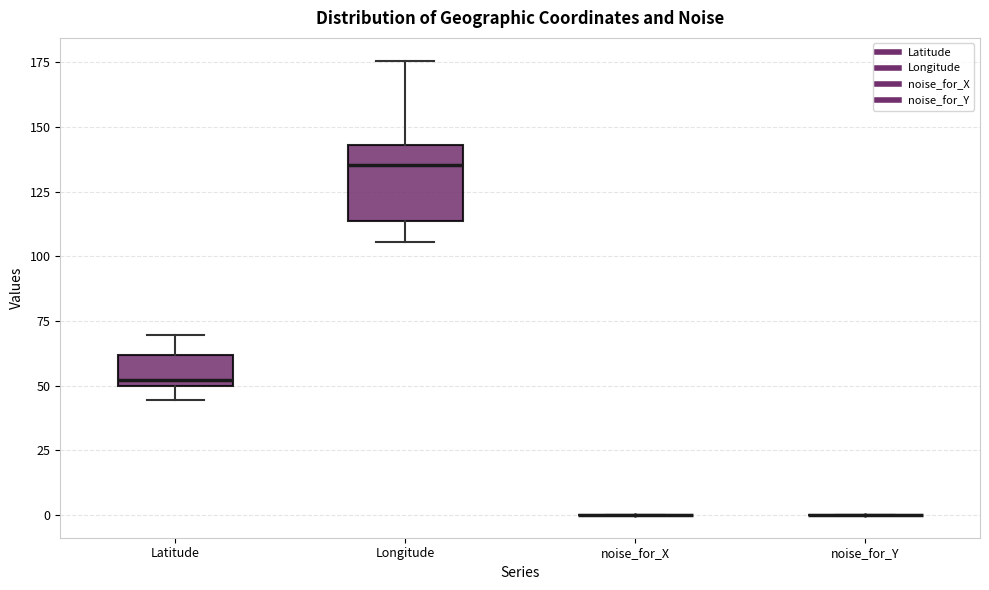

Reading left to right, transcribe this box plot: for each box, give where its median line is, the range the box spans, and where its two whiskers end, as read against the y-axis. The values are not printed on the chart, so give them approximately, as read against the axis.

Latitude: median 50 (just above the box's lower edge), box 50 to 60, whiskers 45 to 70
Longitude: median 135, box 115 to 145, whiskers 105 to 175
noise_for_X: box collapsed to a line at 0, whiskers 0 to 0
noise_for_Y: box collapsed to a line at 0, whiskers 0 to 0